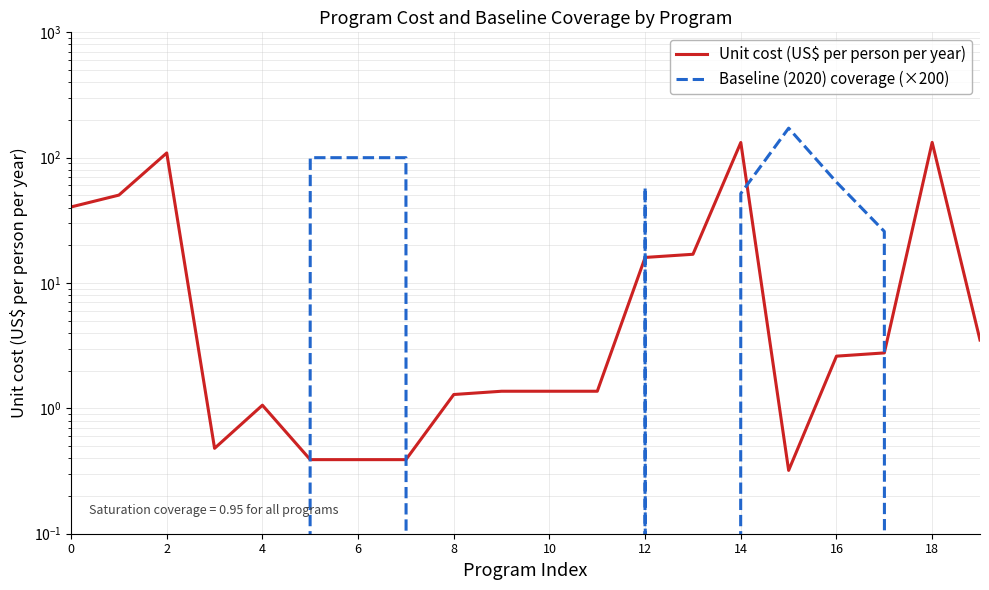

What is the lowest value of the Unit cost (US$ per person per year) series?

0.3